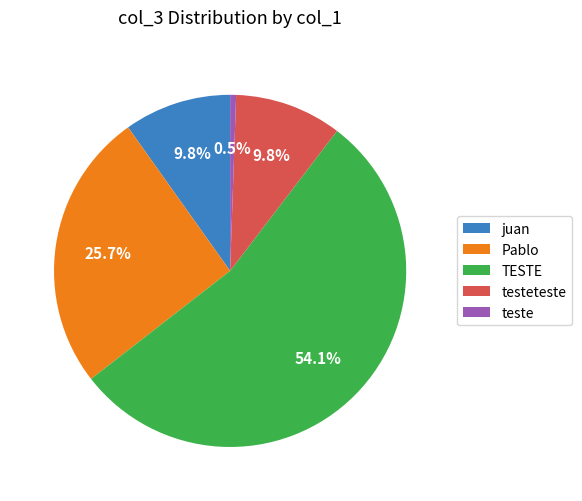

Combined, do juan and teste account for over 50%?

No